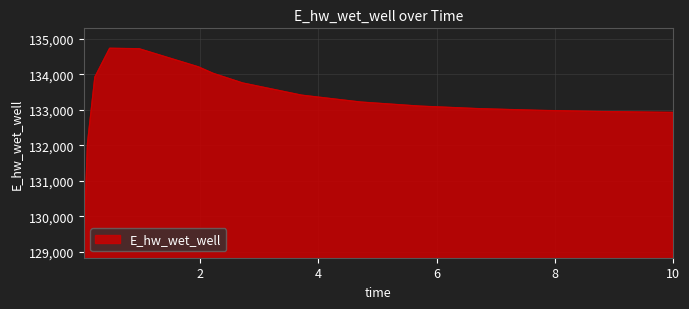

How many lines are shown in the chart?

1